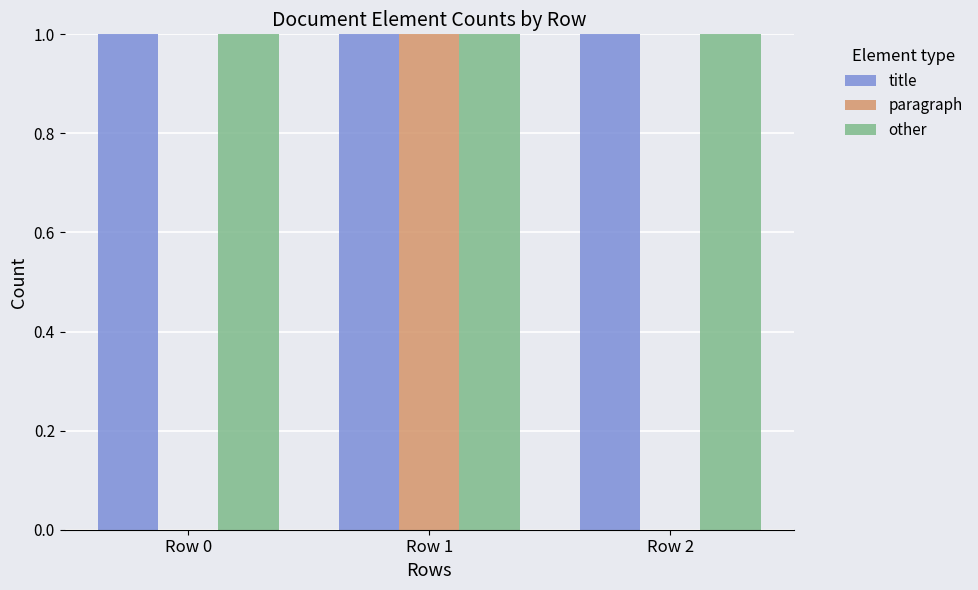

Reading left to right, list all the values displayed in this chart.

title: Row 0=1	Row 1=1	Row 2=1
paragraph: Row 0=0	Row 1=1	Row 2=0
other: Row 0=1	Row 1=1	Row 2=1